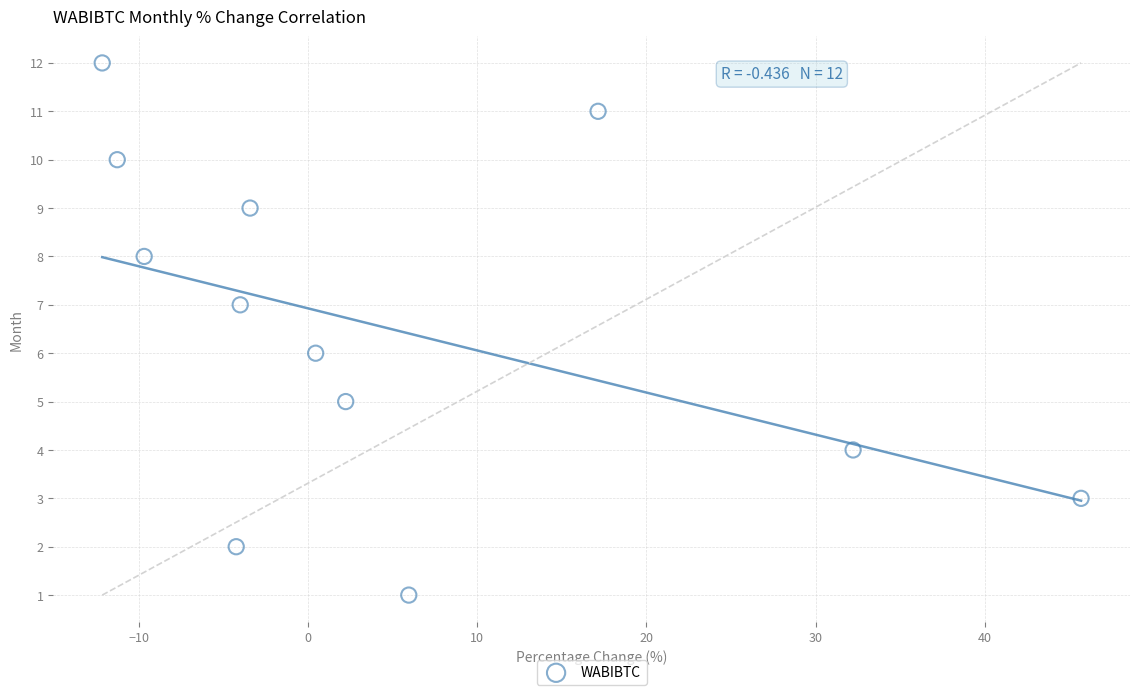

What is the range of Y values (max minus min)?

11